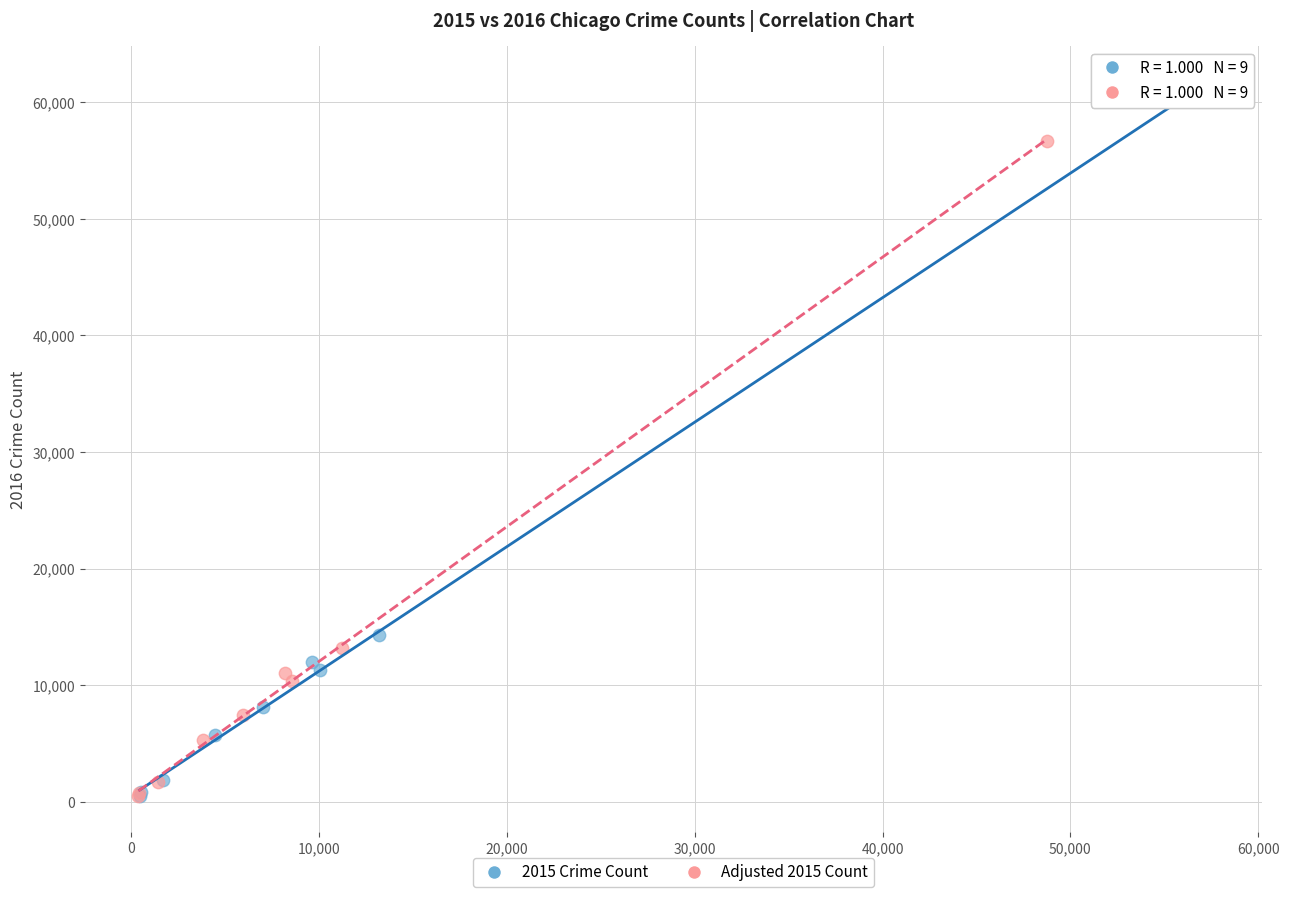

What are all the series names shown in the legend?

2015 Crime Count, Adjusted 2015 Count